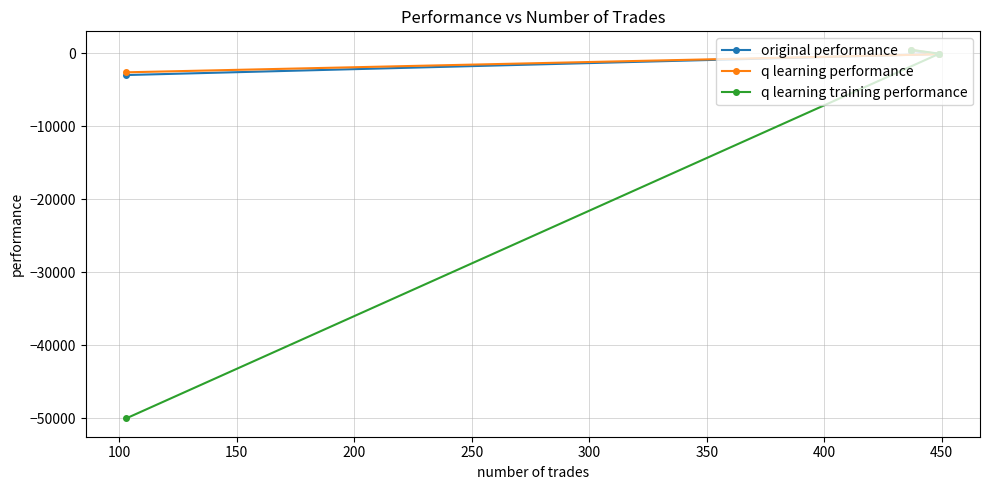

Which series has the largest range (max minus min)?

q learning training performance